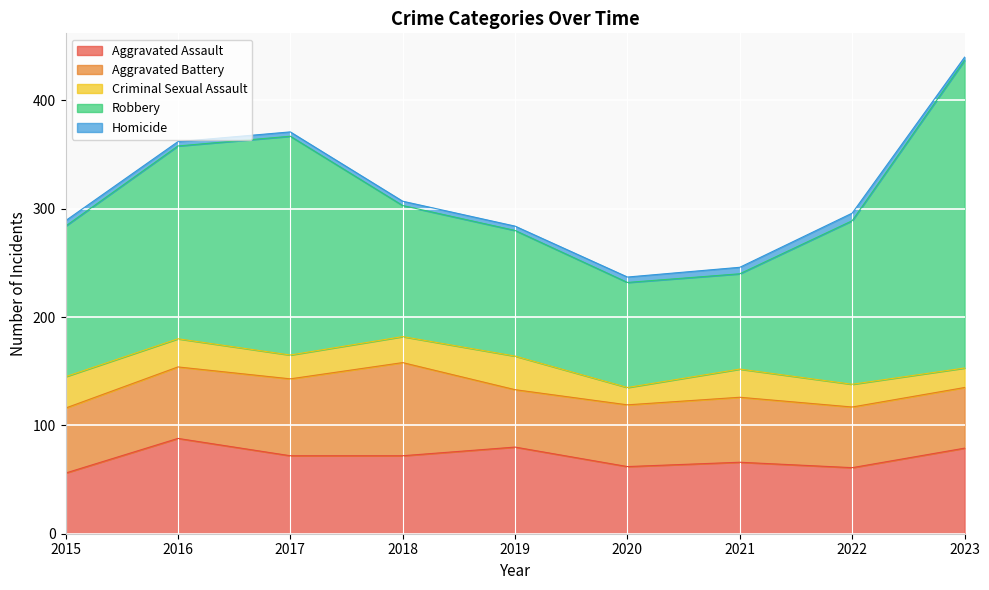

Reading left to right, transcribe all the data shown in this chart.

Aggravated Assault: 56	88	72	72	80	62	66	61	79
Aggravated Battery: 60	66	71	86	53	57	60	56	56
Criminal Sexual Assault: 29	26	22	24	31	16	26	21	18
Robbery: 139	178	202	121	116	97	88	151	284
Homicide: 5	4	4	4	4	5	6	7	3